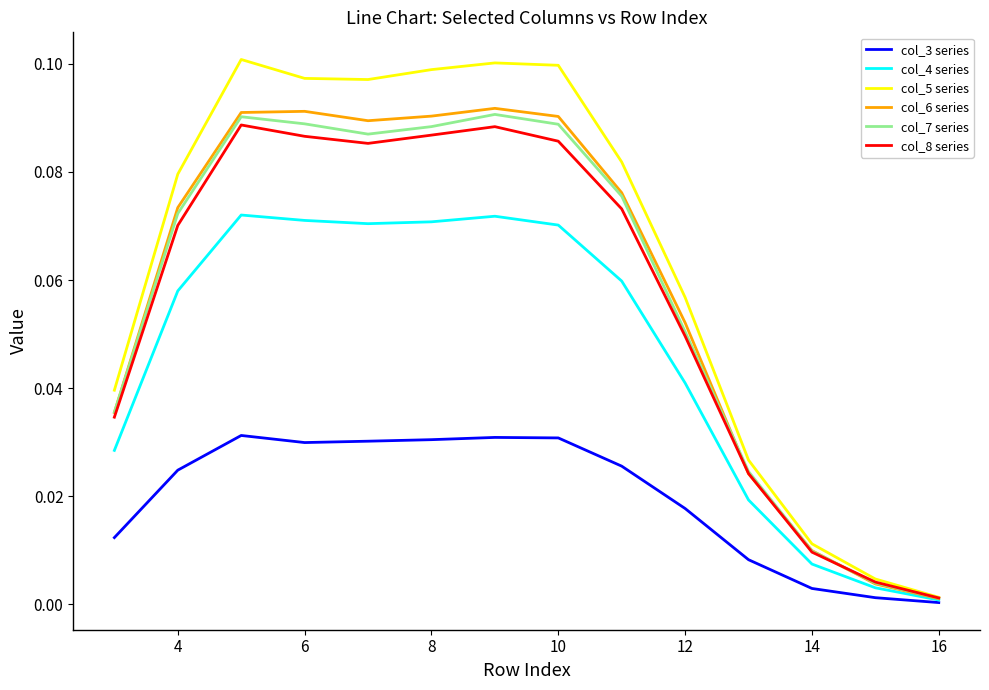

At which label does col_4 series reach its minimum?

16